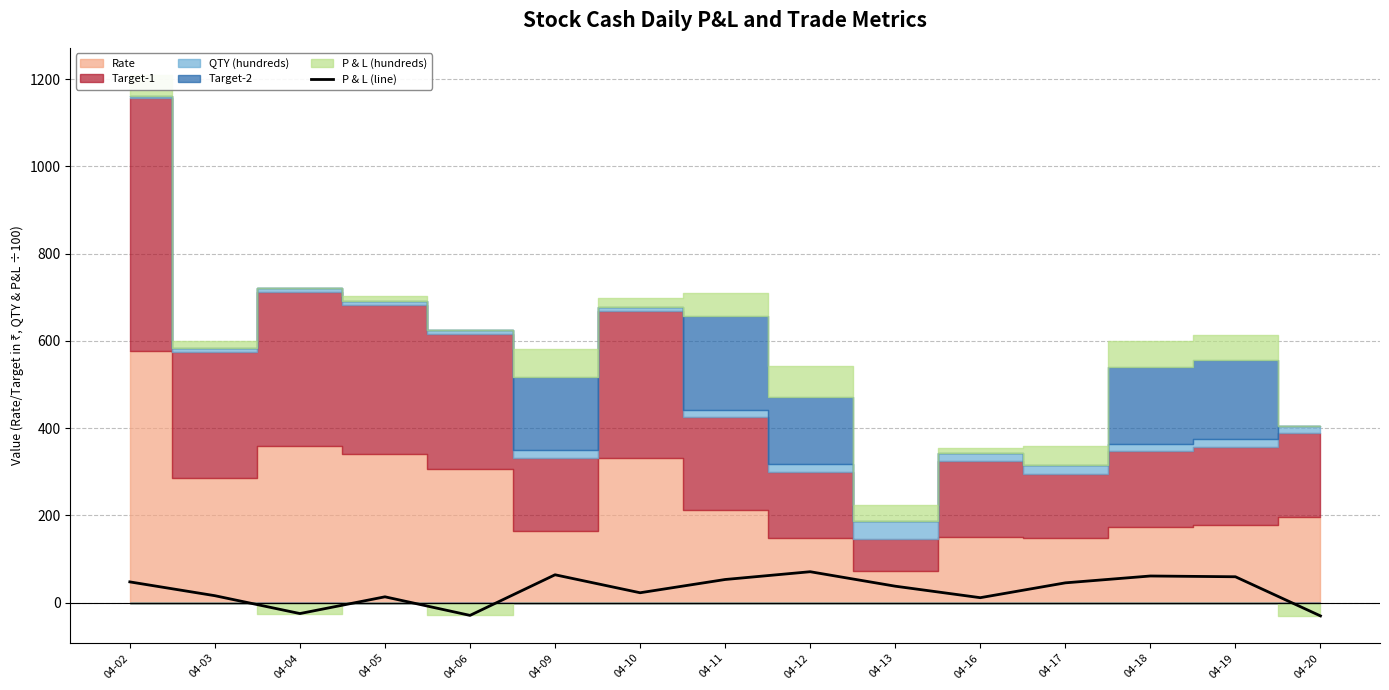

Reading right to left, what are all the values shown in this chart?

04-20=-30.6	04-19=59.1	04-18=60.9	04-17=45.2	04-16=11.2	04-13=37.5	04-12=70.7	04-11=52.9	04-10=22.5	04-09=63.7	04-06=-29.4	04-05=13.2	04-04=-25.2	04-03=15.8	04-02=47.4